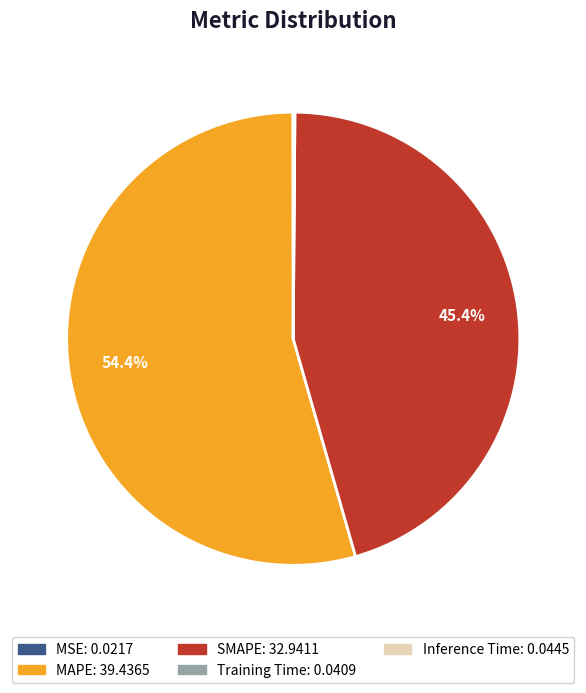

Which slice is the largest?

MAPE